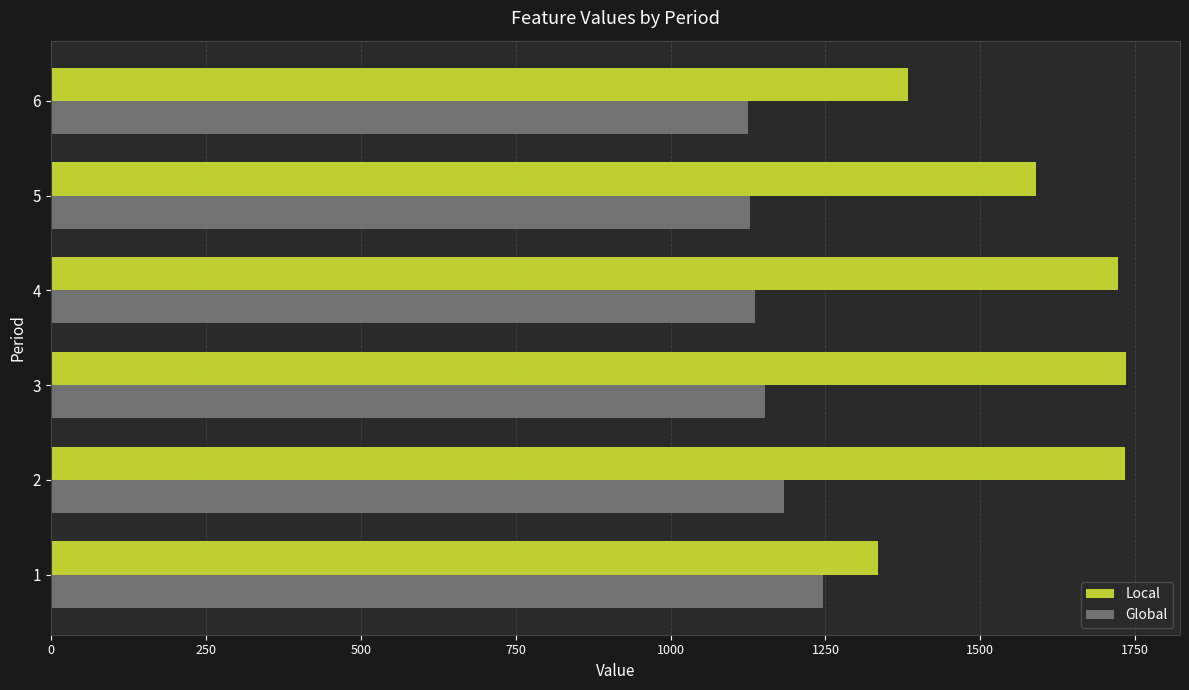

How many data points does each series have?

6